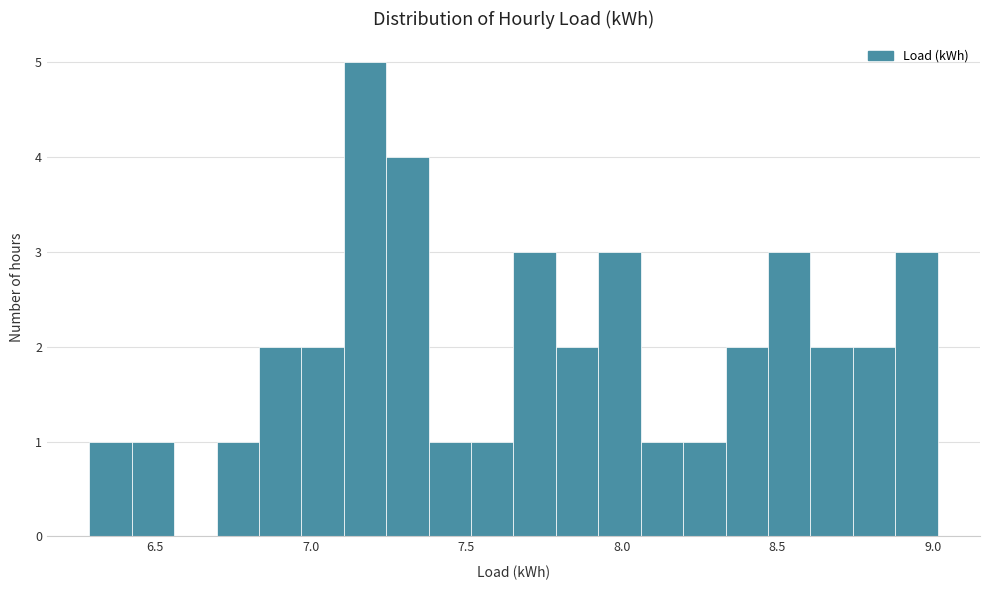

Read against the x-axis, roughly where is the centre of the tallest bar?

7.15